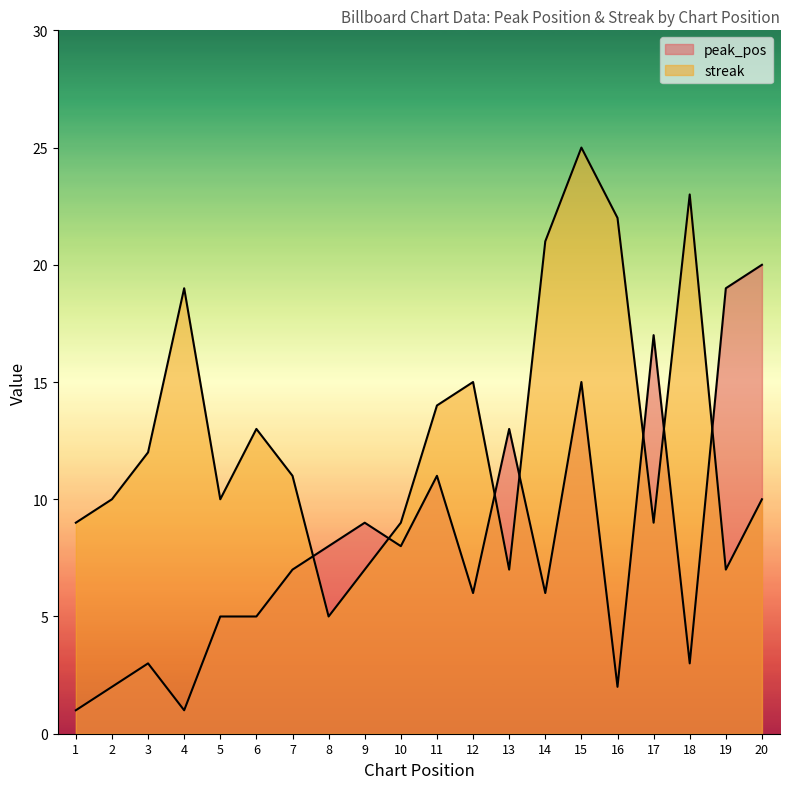

What is the total value across all series at 14?

27